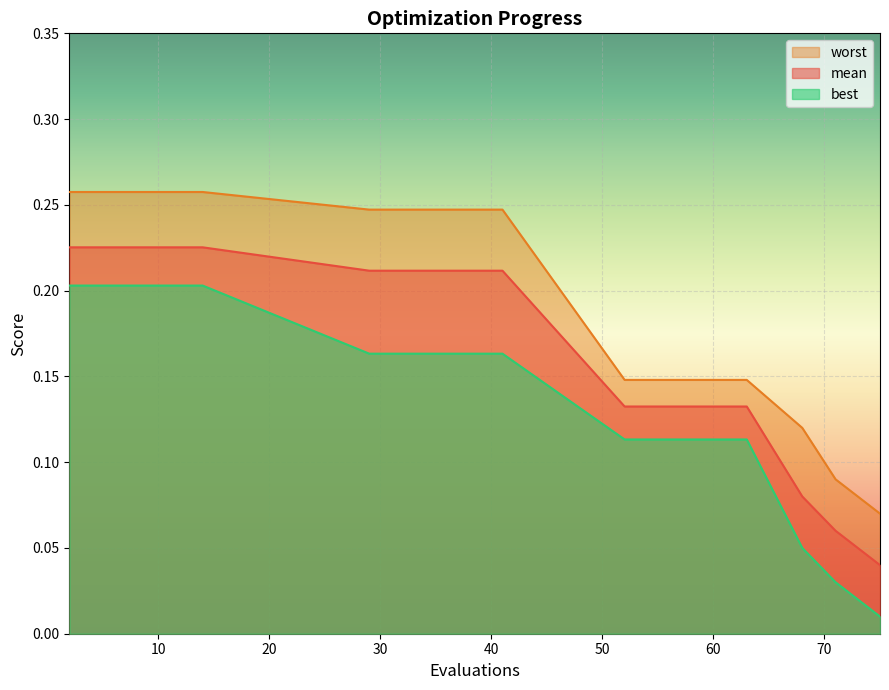

List the series in order of their overall mean, lowest first.

best, mean, worst